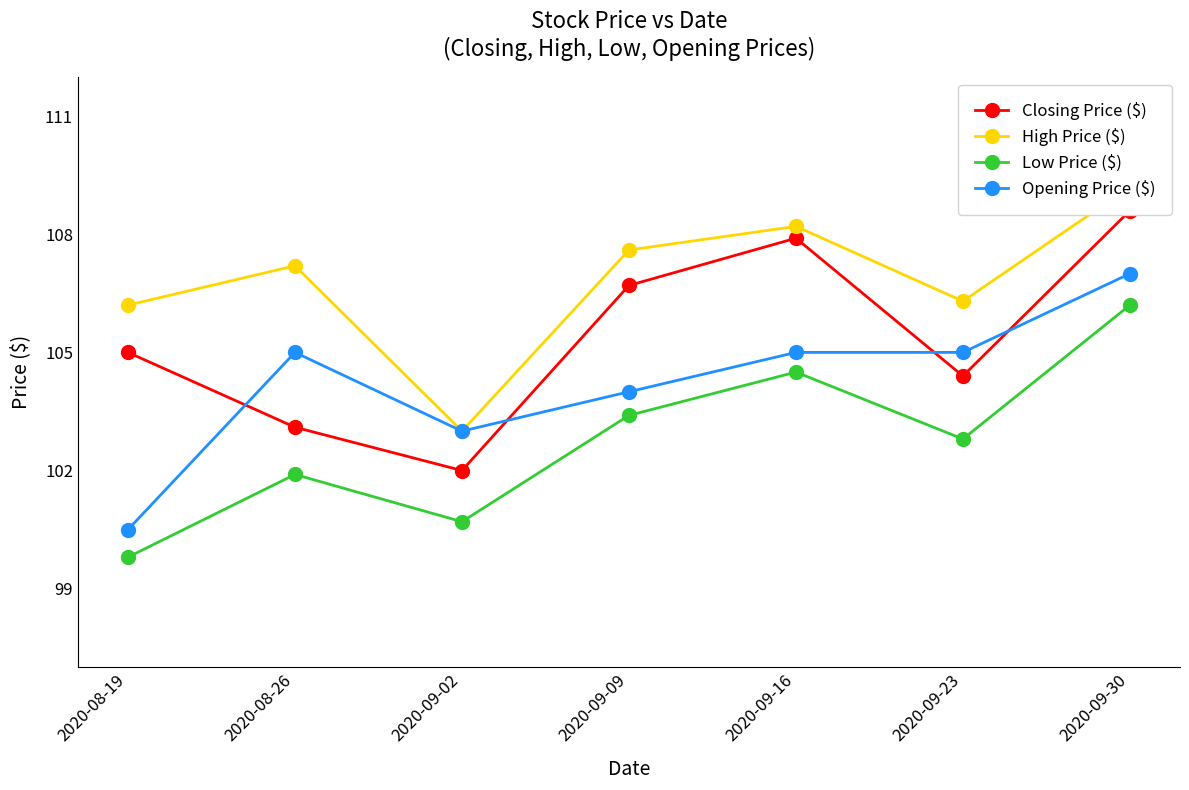

What is the label of the 6th point from the right?

2020-08-26